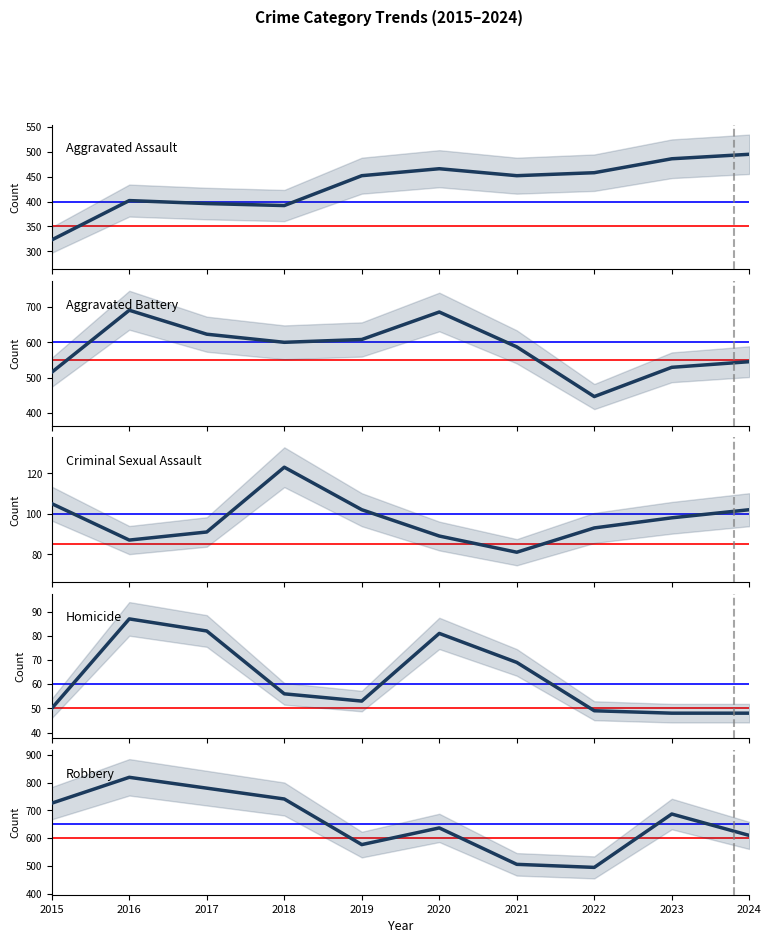

True or false: Criminal Sexual Assault and Homicide cross at least once.

False